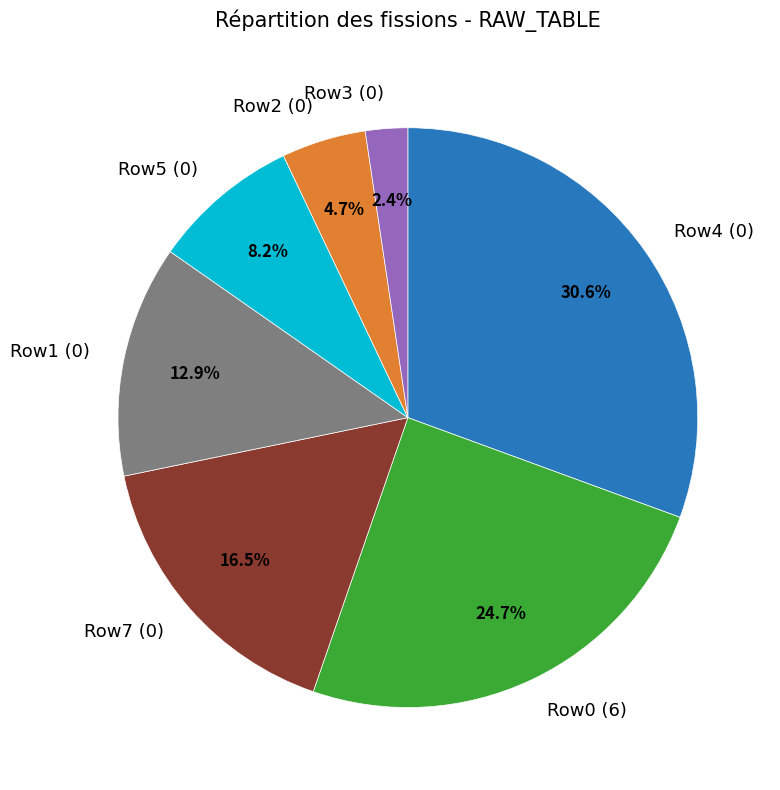

Rank the categories by value from lowest to highest.

Row3 (0), Row2 (0), Row5 (0), Row1 (0), Row7 (0), Row0 (6), Row4 (0)